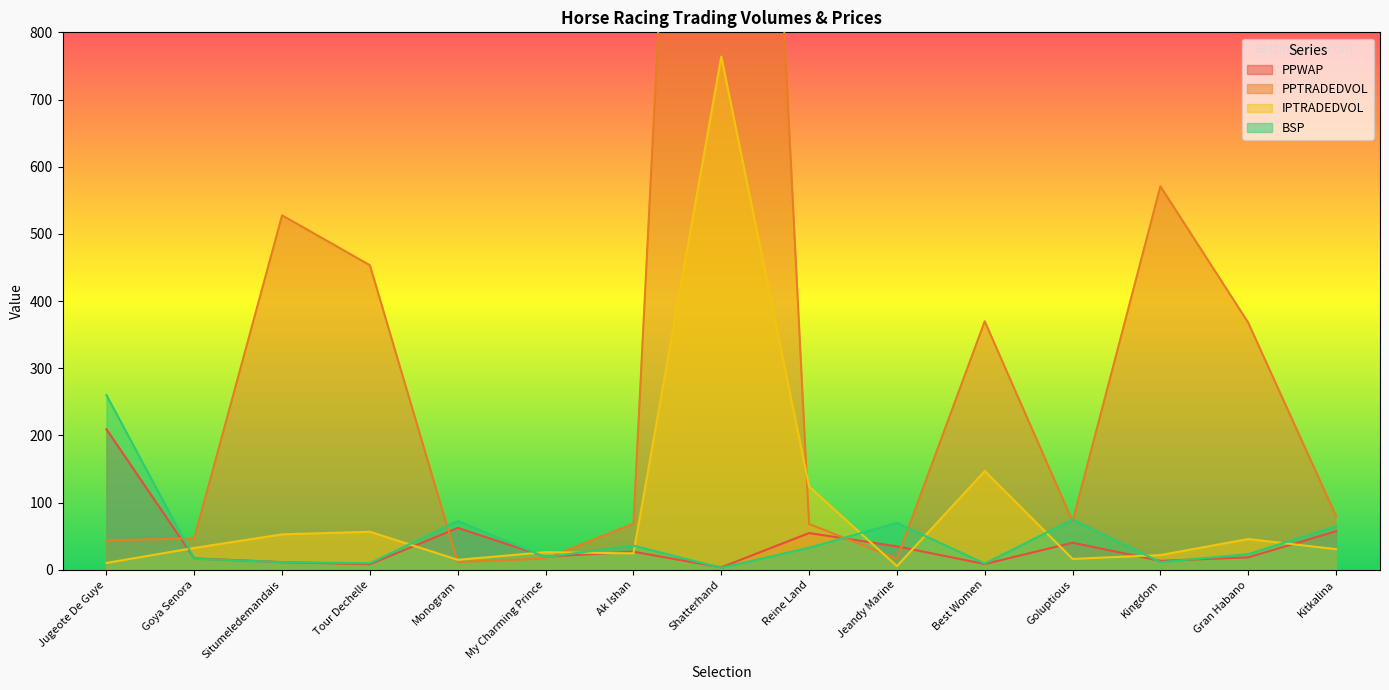

True or false: PPWAP and IPTRADEDVOL intersect in this chart.

True